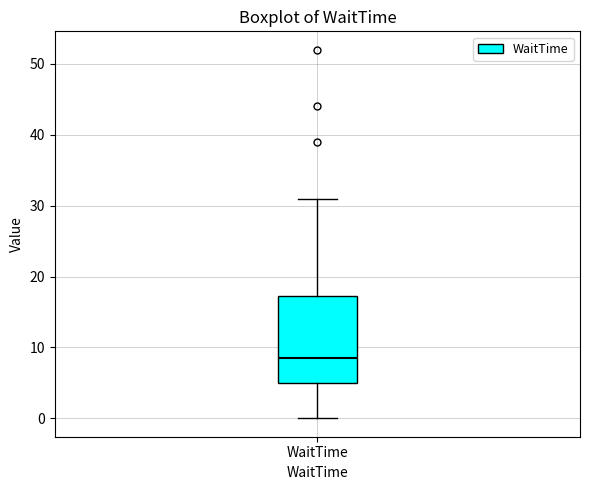

Where does the upper whisker of the box for WaitTime end on the y-axis? The values are not printed on the chart, so give them approximately, as read against the axis.

31